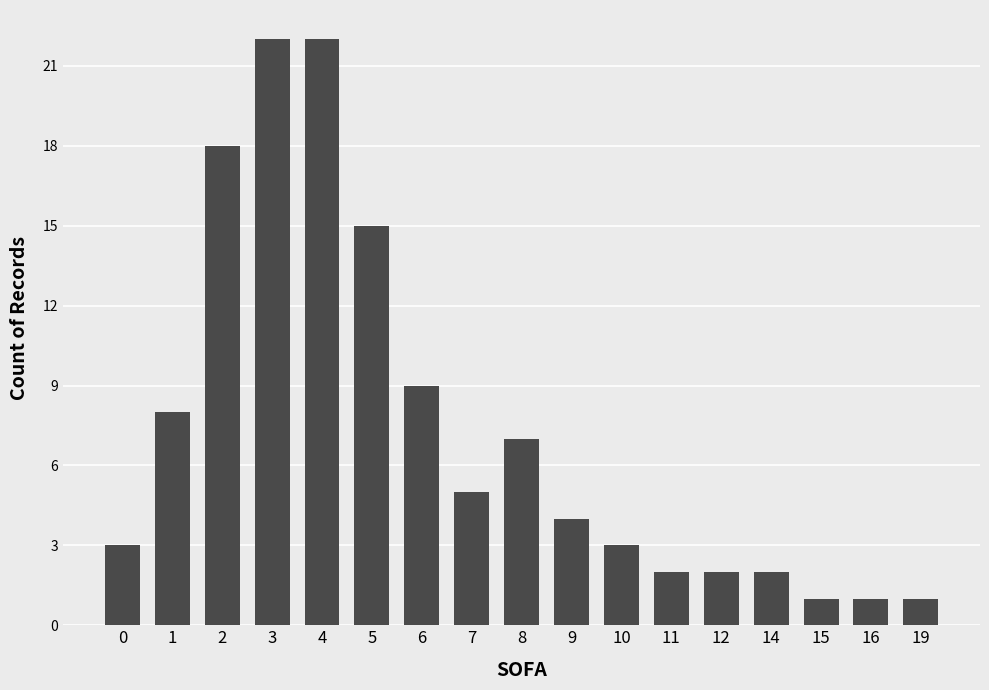

Is it true that the value at 14 is 2?

True